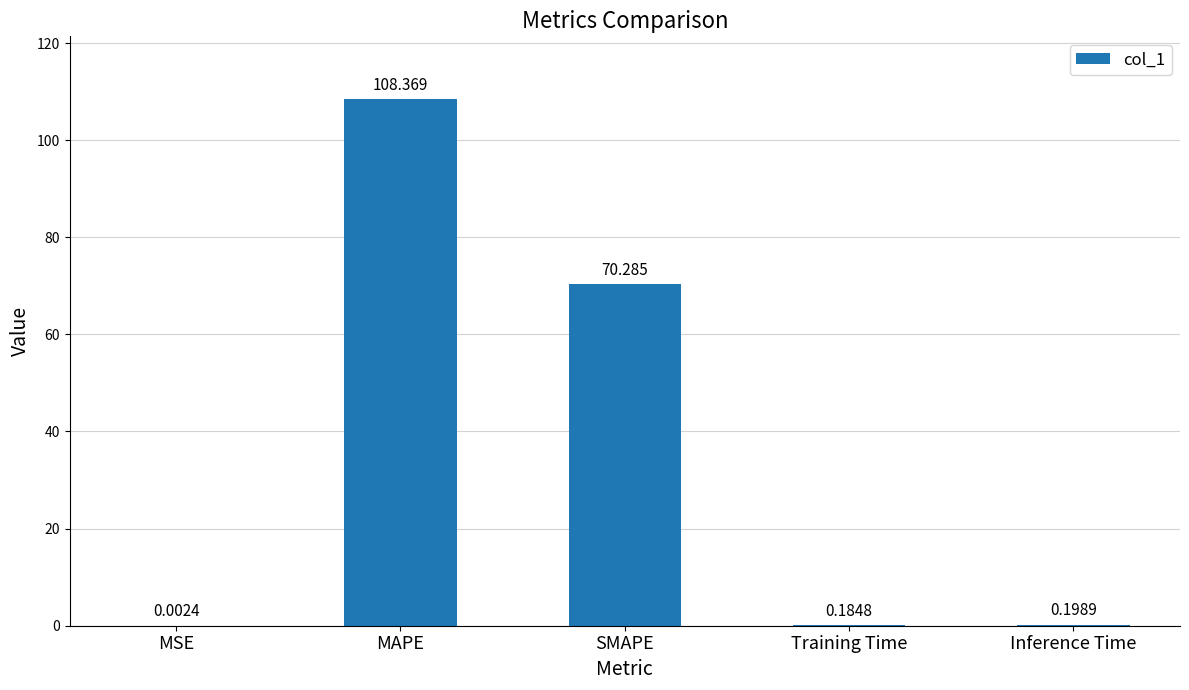

Which category has the highest value across all series?

MAPE